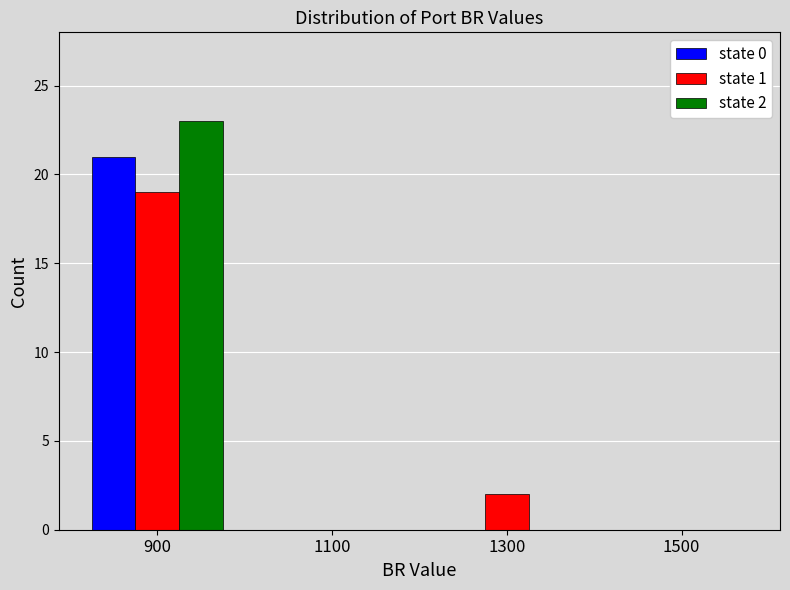

Reading left to right, list all the values displayed in this chart.

state 0: 900=21	1100=0	1300=0	1500=0
state 1: 900=19	1100=0	1300=2	1500=0
state 2: 900=23	1100=0	1300=0	1500=0